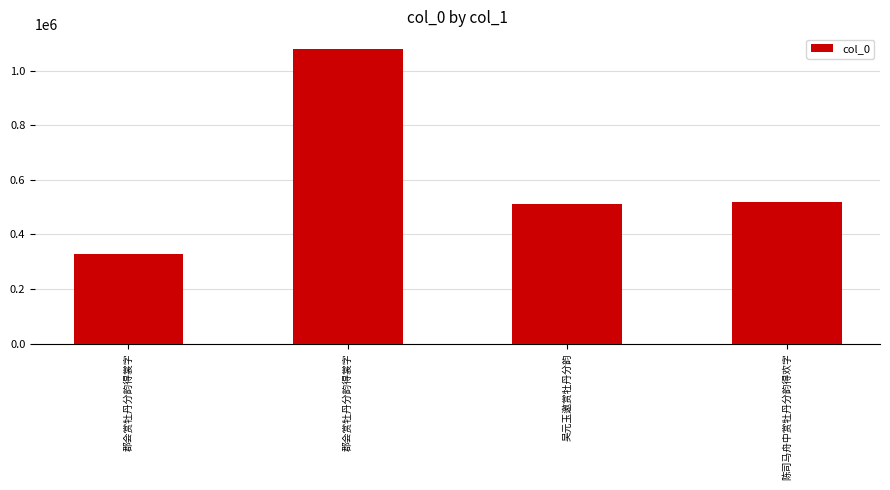

Read the value at 郡会赏牡丹分韵得裳字, to the nearest 100.

329000